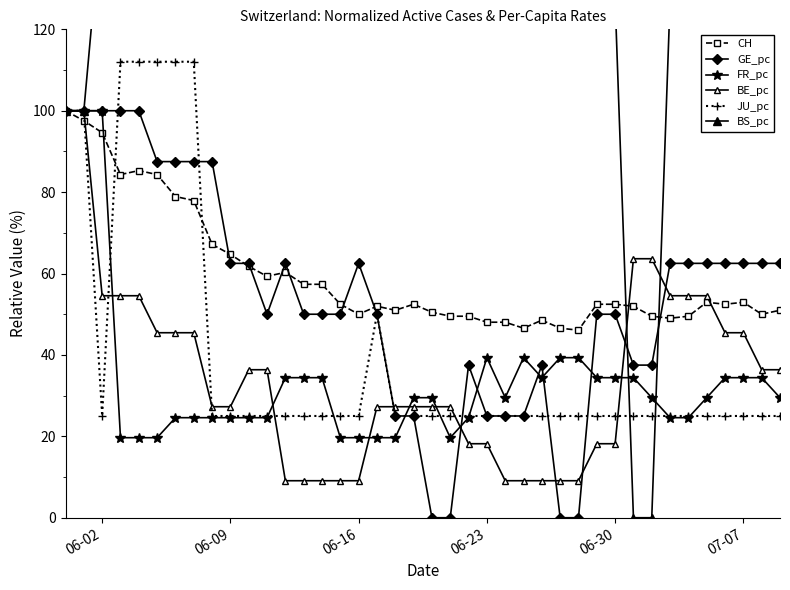

How many lines are shown in the chart?

6